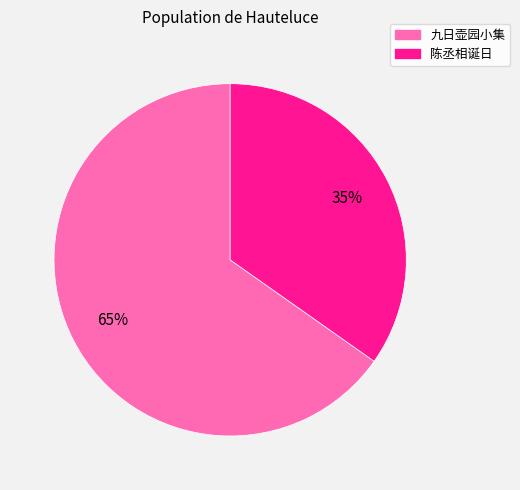

To the nearest percent, what is the average slice percentage?

50%